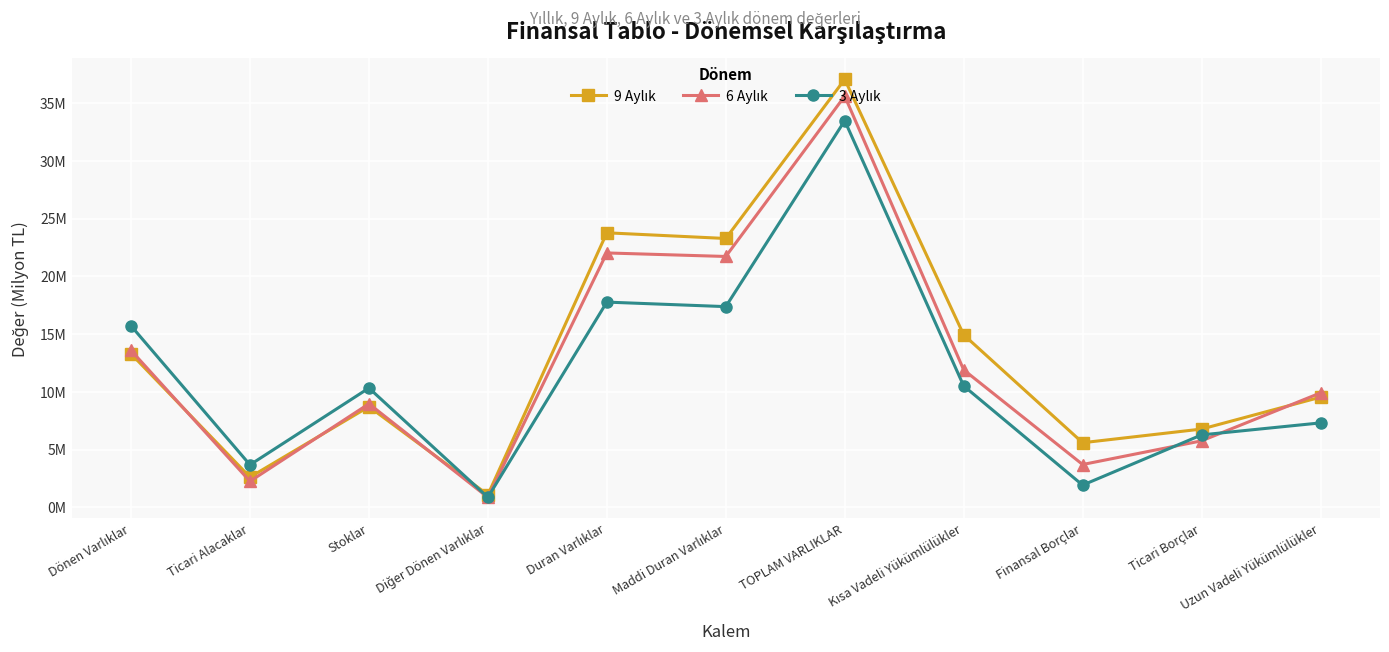

What is the average value of the 3 Aylık series?

11.4